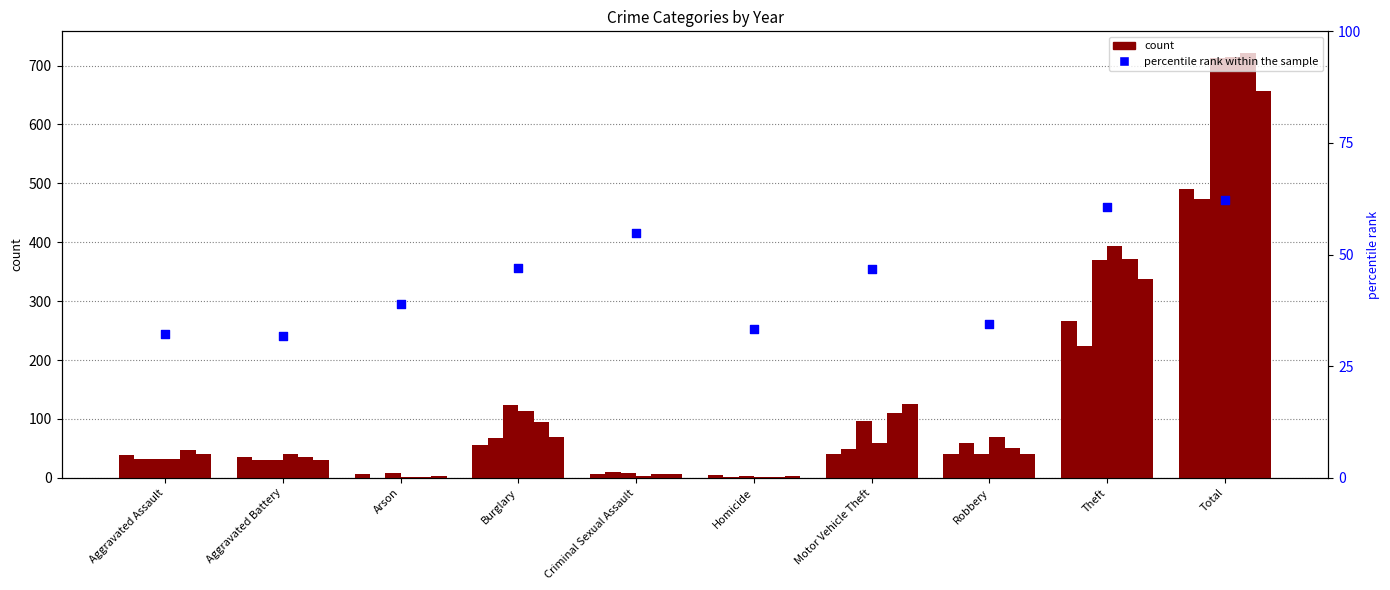

What is the change in value from Aggravated Battery to Theft?

+29.0